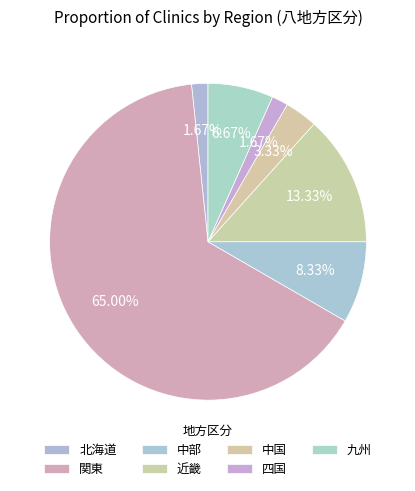

To the nearest percent, what is the difference between the 九州 and 中部 slice percentages?

2%